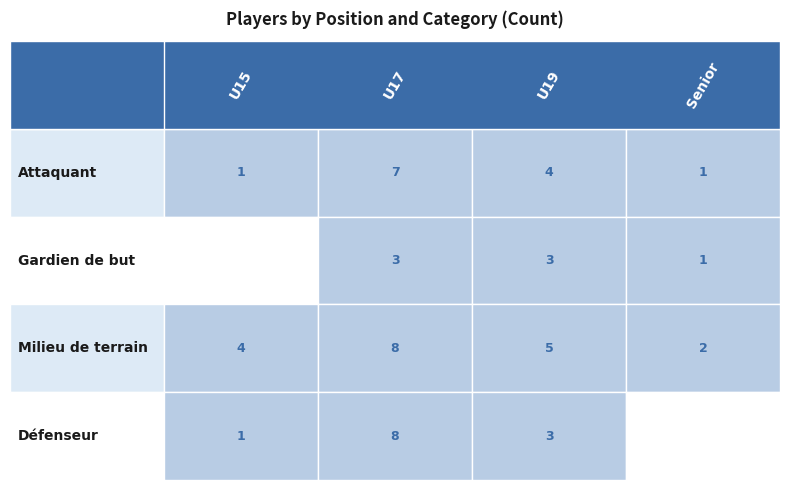

The value of U19 at 1 is 4. True or false?

True